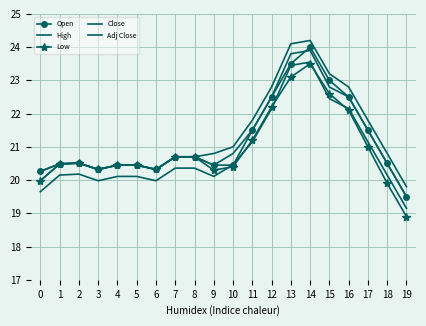

Reading right to left, what are all the values shown in this chart?

Open: 19.5	20.5	21.5	22.5	23.0	24.0	23.5	22.5	21.5	20.4	20.4	20.7	20.7	20.3	20.4	20.4	20.3	20.5	20.5	20.3
High: 19.8	20.8	21.8	22.8	23.2	24.2	24.1	22.8	21.8	21.0	20.8	20.7	20.7	20.3	20.4	20.4	20.3	20.5	20.5	20.3
Low: 18.9	19.9	21.0	22.1	22.6	23.5	23.1	22.2	21.2	20.4	20.3	20.7	20.7	20.3	20.4	20.4	20.3	20.5	20.5	20.0
Close: 19.5	20.5	21.5	22.5	22.8	23.9	23.8	22.5	21.5	20.8	20.4	20.7	20.7	20.3	20.4	20.4	20.3	20.5	20.5	20.0
Adj Close: 19.1	20.1	21.1	22.1	22.4	23.6	23.4	22.1	21.1	20.5	20.1	20.4	20.4	20.0	20.1	20.1	20.0	20.2	20.1	19.6